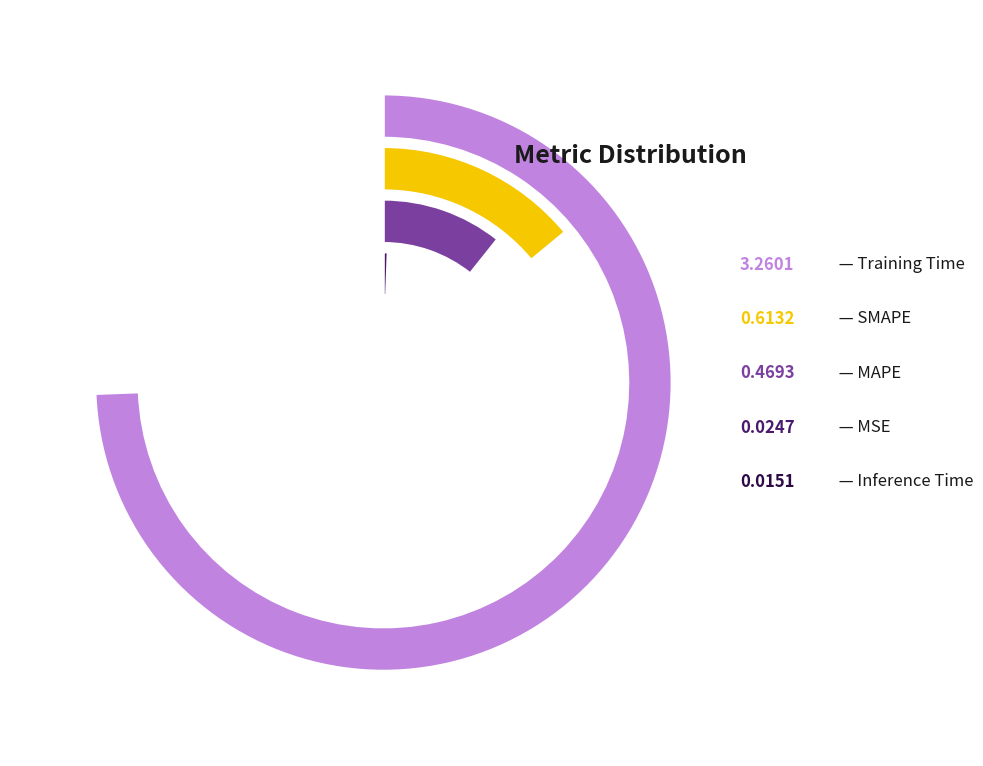

Does any single category account for the majority?

Yes